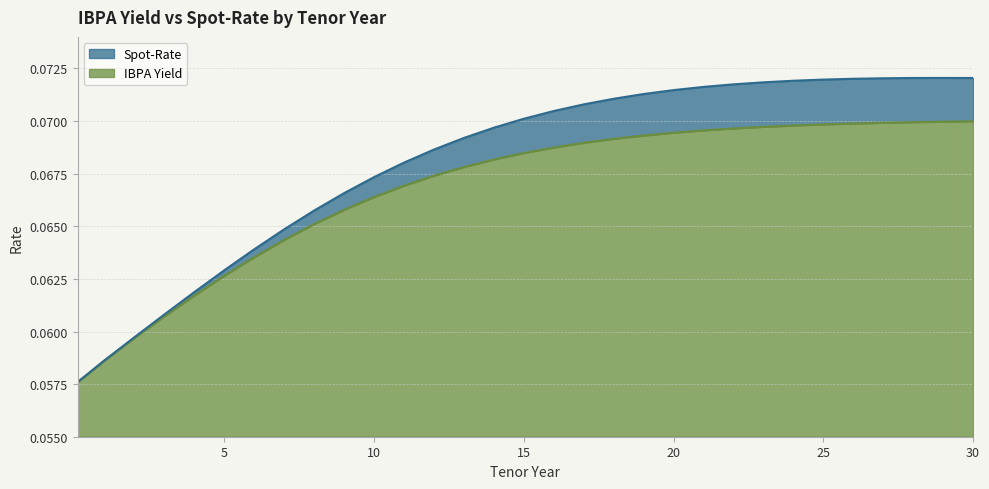

What is the sum of all IBPA Yield values?

2.1